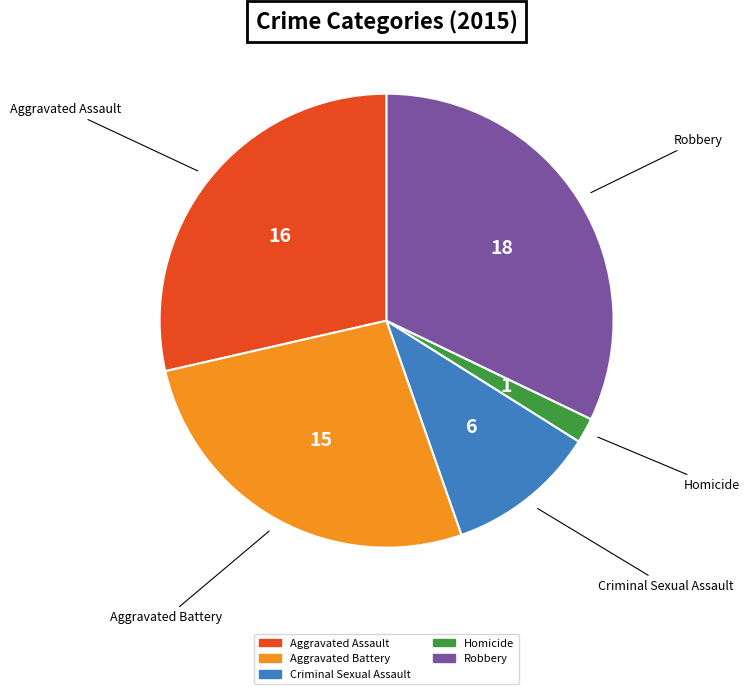

What is the smallest slice in the pie chart?

Homicide